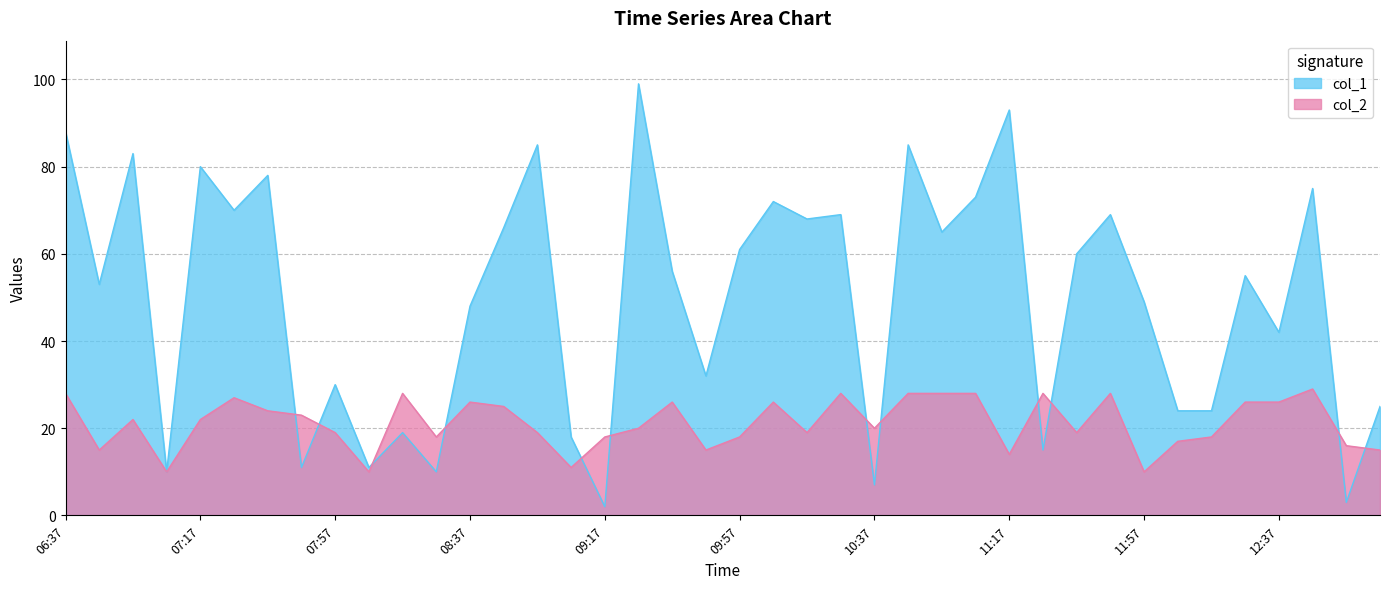

Reading right to left, extract all data points from this chart.

col_1: 25	3	75	42	55	24	24	49	69	60	15	93	73	65	85	7	69	68	72	61	32	56	99	2	18	85	66	48	10	19	11	30	11	78	70	80	10	83	53	88
col_2: 15	16	29	26	26	18	17	10	28	19	28	14	28	28	28	20	28	19	26	18	15	26	20	18	11	19	25	26	18	28	10	19	23	24	27	22	10	22	15	28